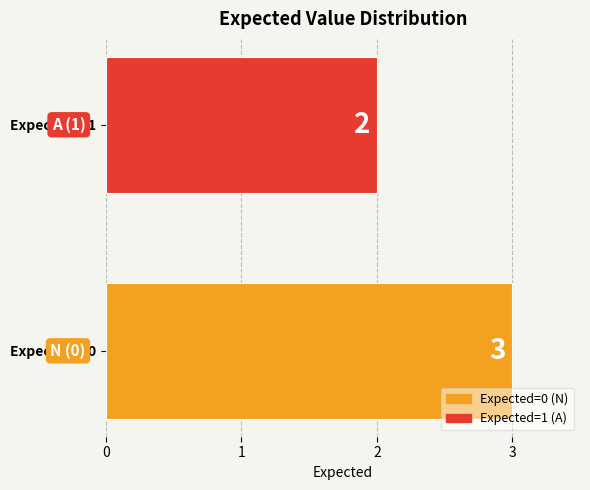

List the labels in order of value, largest first.

Expected = 0, Expected = 1